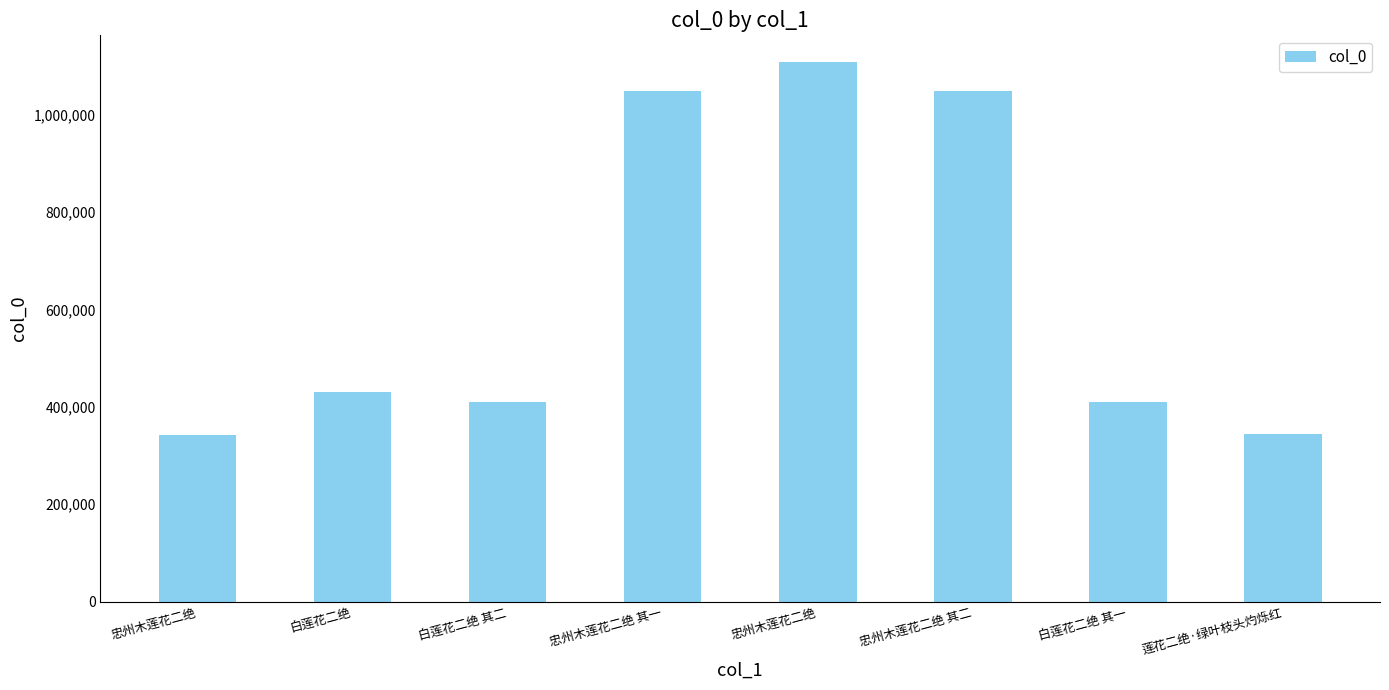

Reading left to right, extract all data points from this chart.

342969	431331	408929	1049270	1107209	1049271	408928	343321